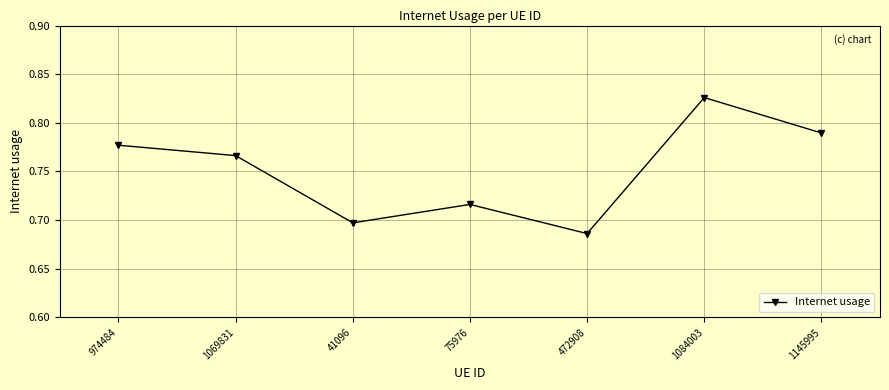

Where is the data nearest to the value 0?

472908